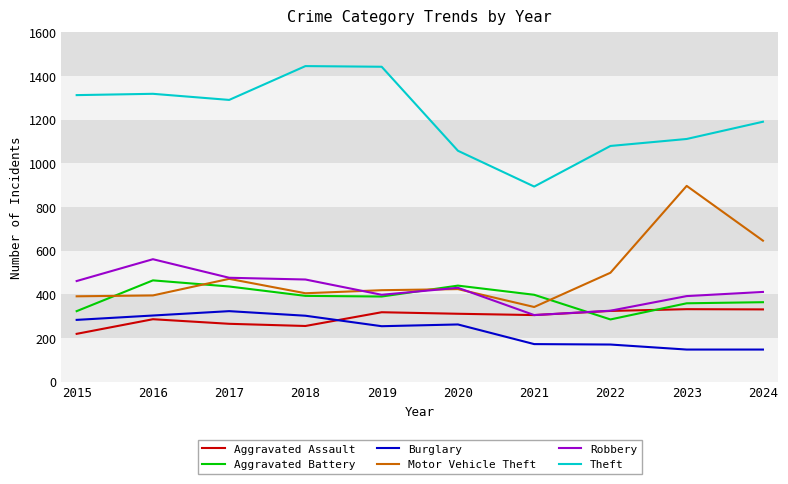

Where is Motor Vehicle Theft nearest to the value 619?

2024